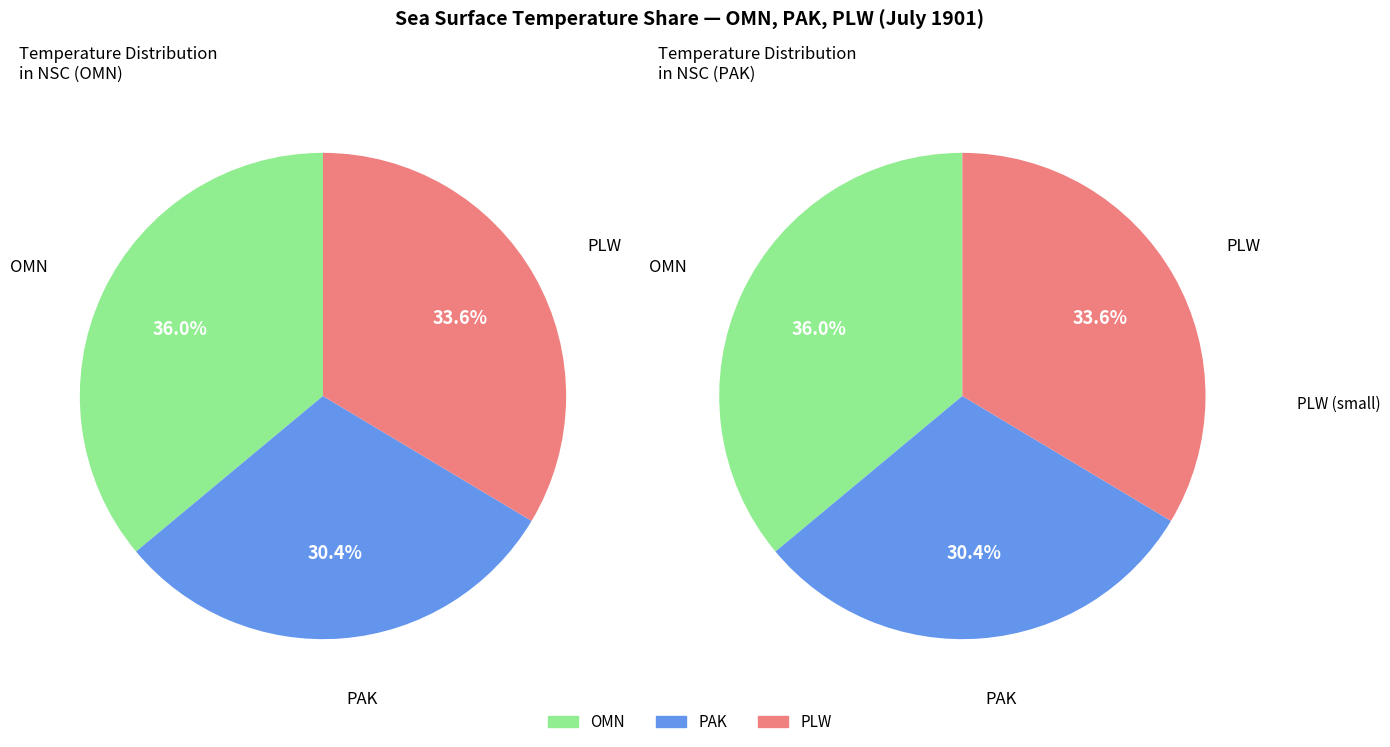

Which category has the smallest portion of the pie?

PAK